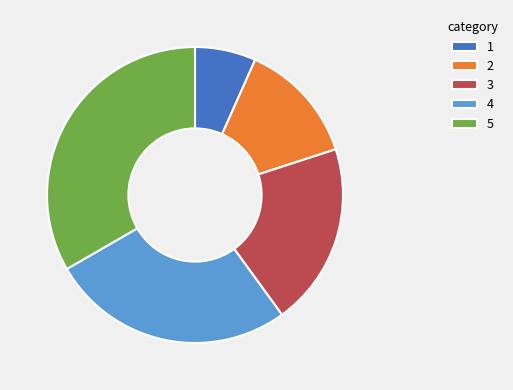

Does 4 represent more than half of the total?

No